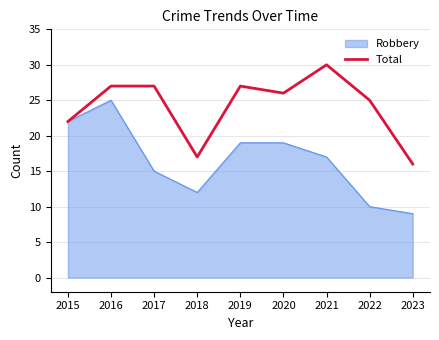

Which series changed the most between 2015 and 2016?

Total